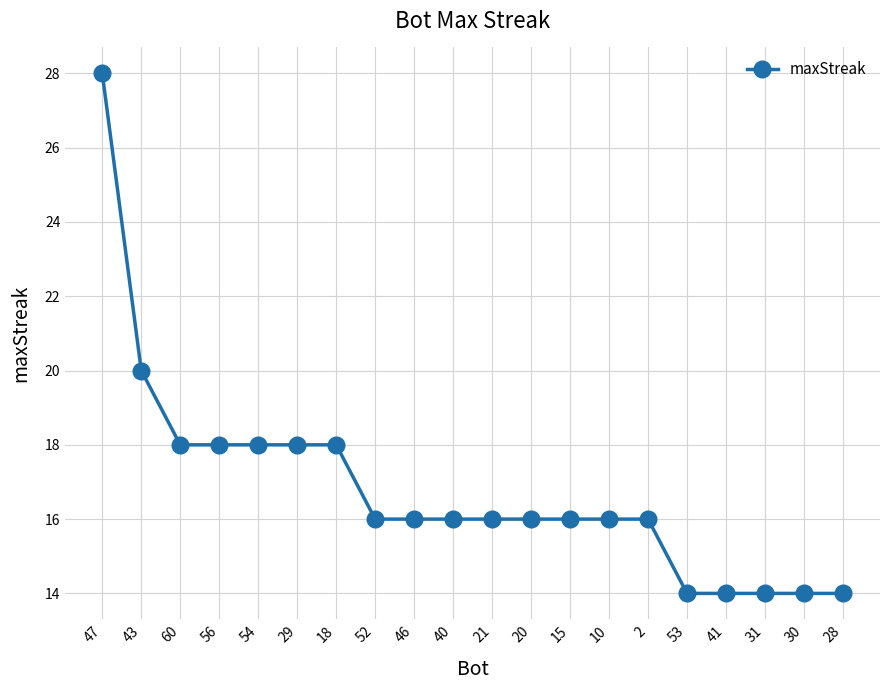

What is the label of the 12th point from the left?

20